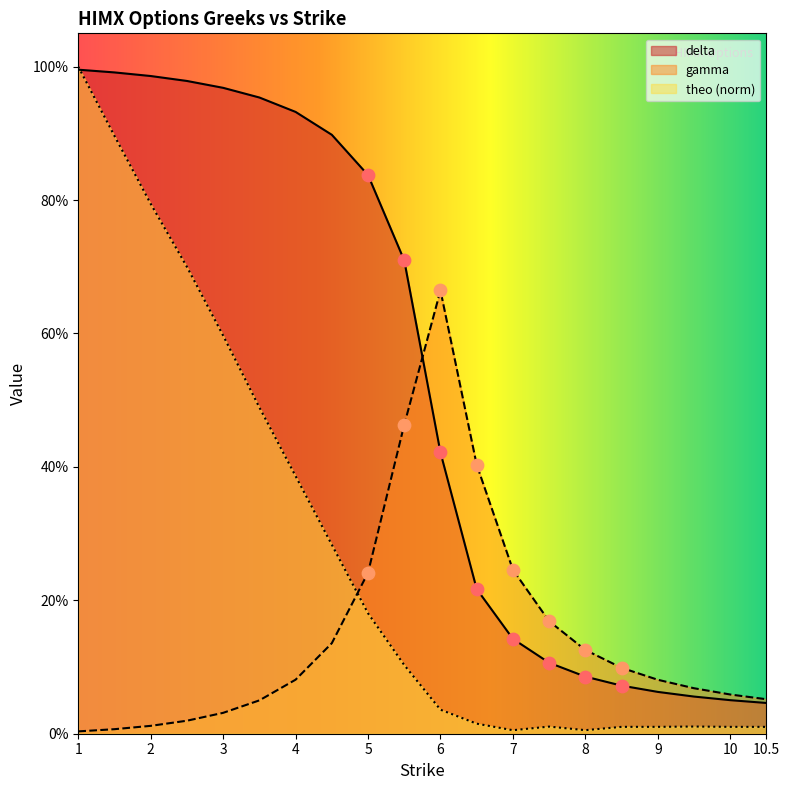

Which series has the widest spread of Y values?

theo